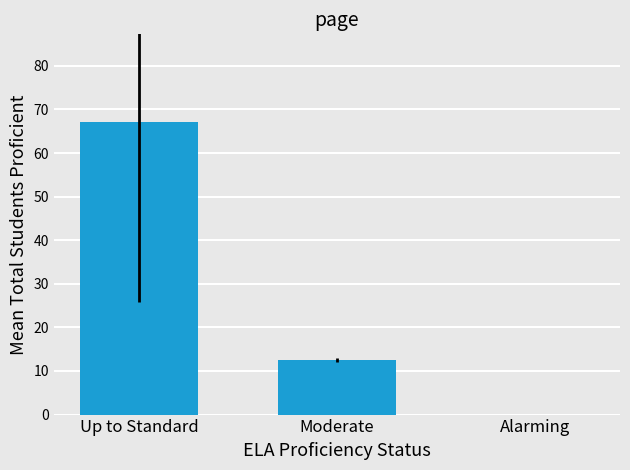

Approximately how many times larger is the value at Moderate compared to Up to Standard?

0.2